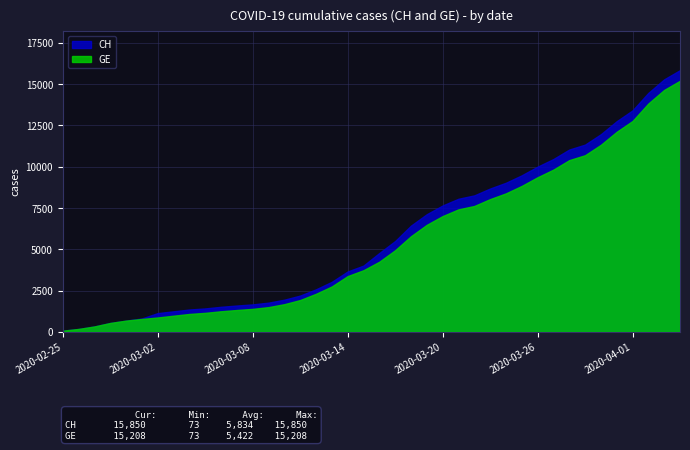

Is the value of GE at 2020-04-04 greater than the value of CH at 2020-03-29?

Yes